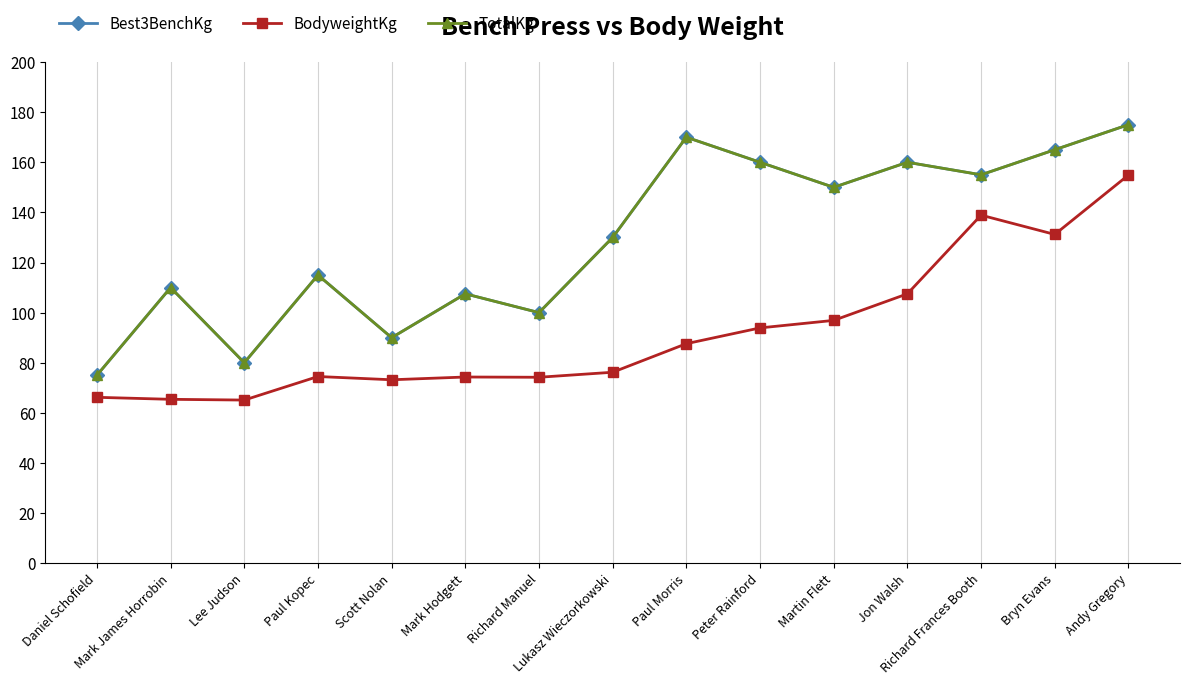

True or false: BodyweightKg has a value of 54.4 at Richard Frances Booth.

False